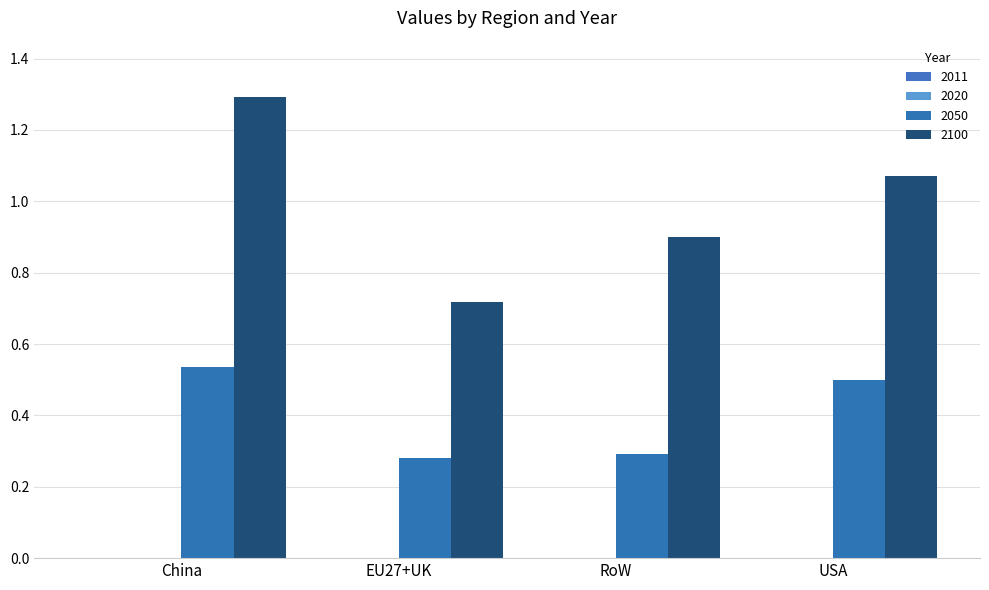

What is the label of the 3rd bar from the left?

RoW